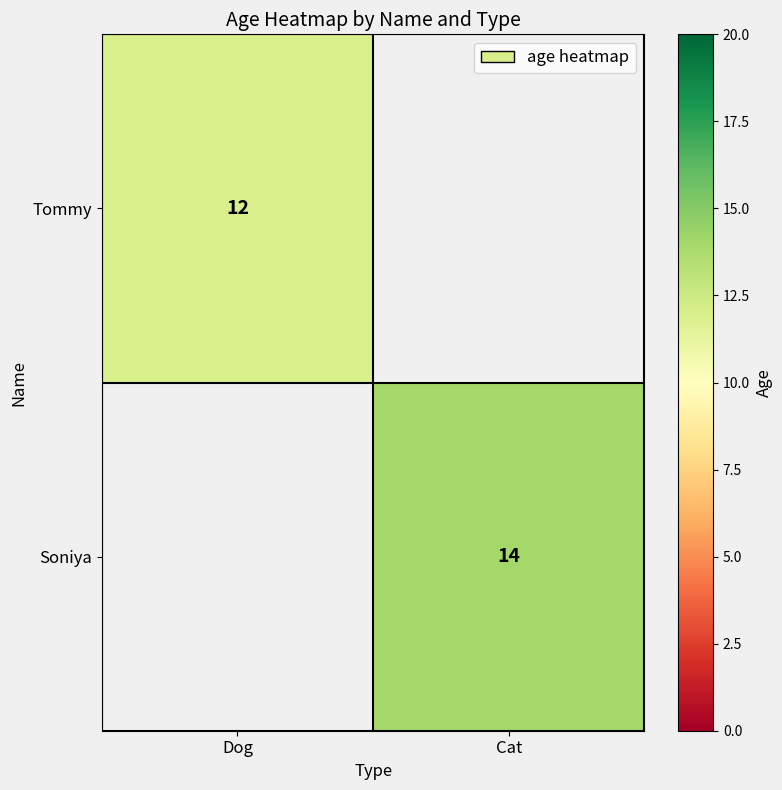

The Soniya series shows 6 at Cat. True or false?

False